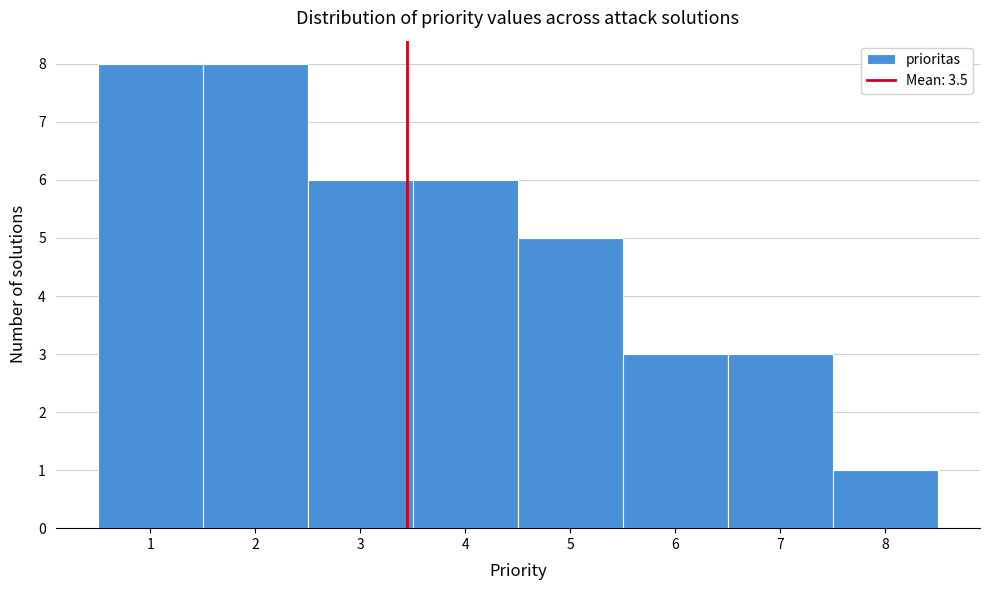

What is the height of the bar covering 5.5 to 6.5 on the x-axis? The values are not printed on the chart, so give them approximately, as read against the axis.

3